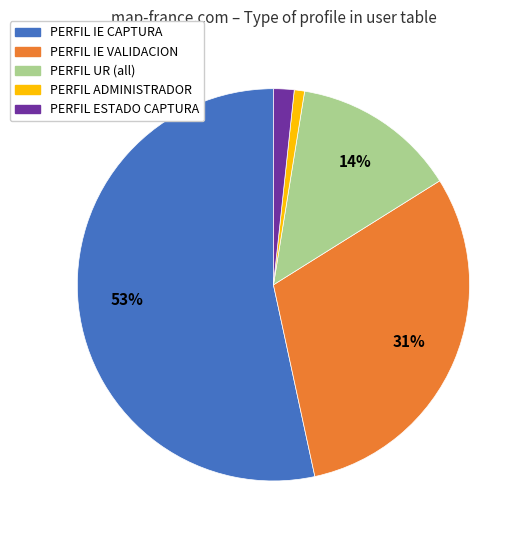

Count the number of slices in the pie.

5